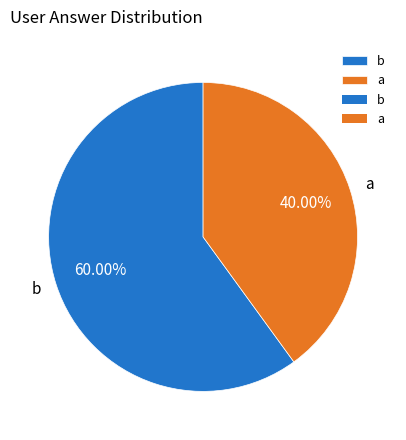

Do a and b together represent more than half of the pie?

Yes